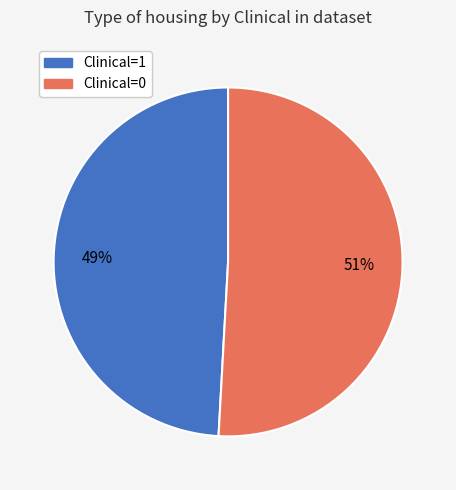

How many segments does this pie chart have?

2